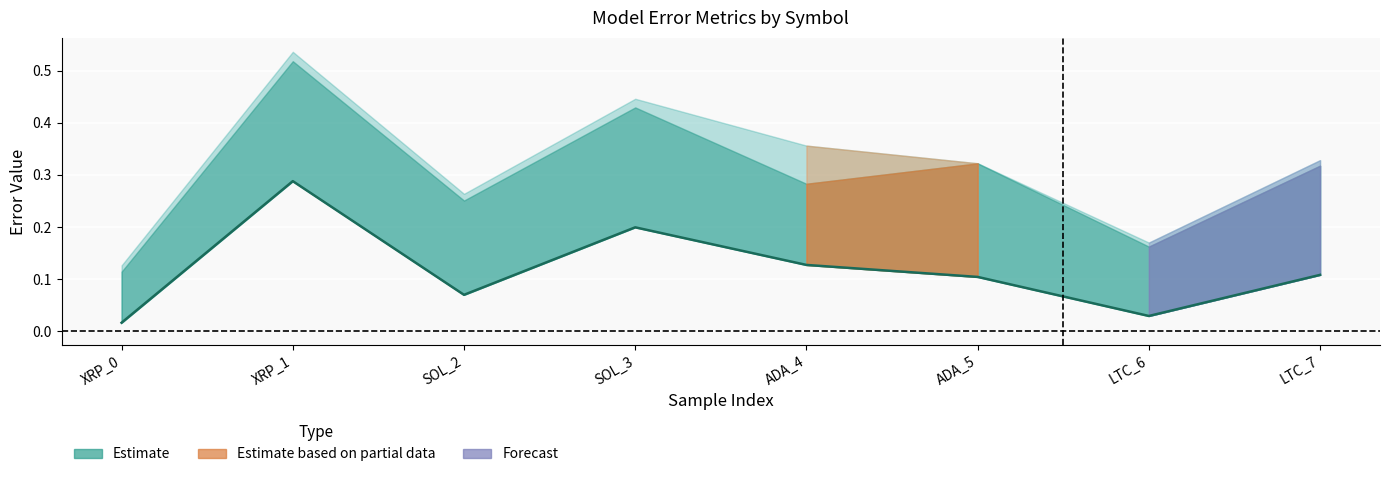

True or false: there are more than 2 points higher than both neighbors.

False